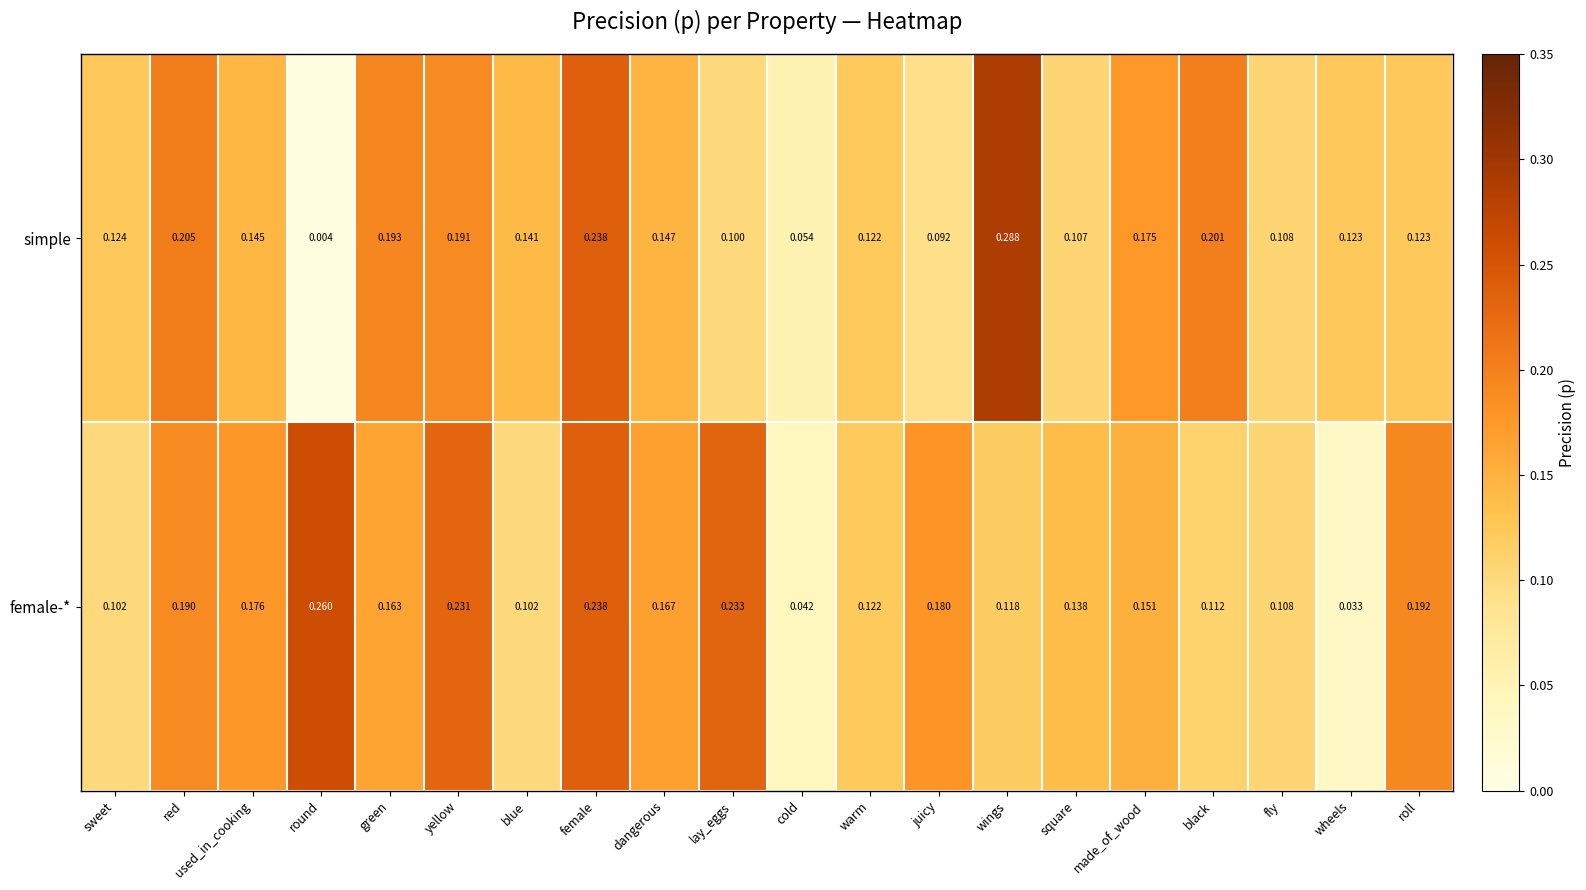

How many categories are shown in the chart?

20